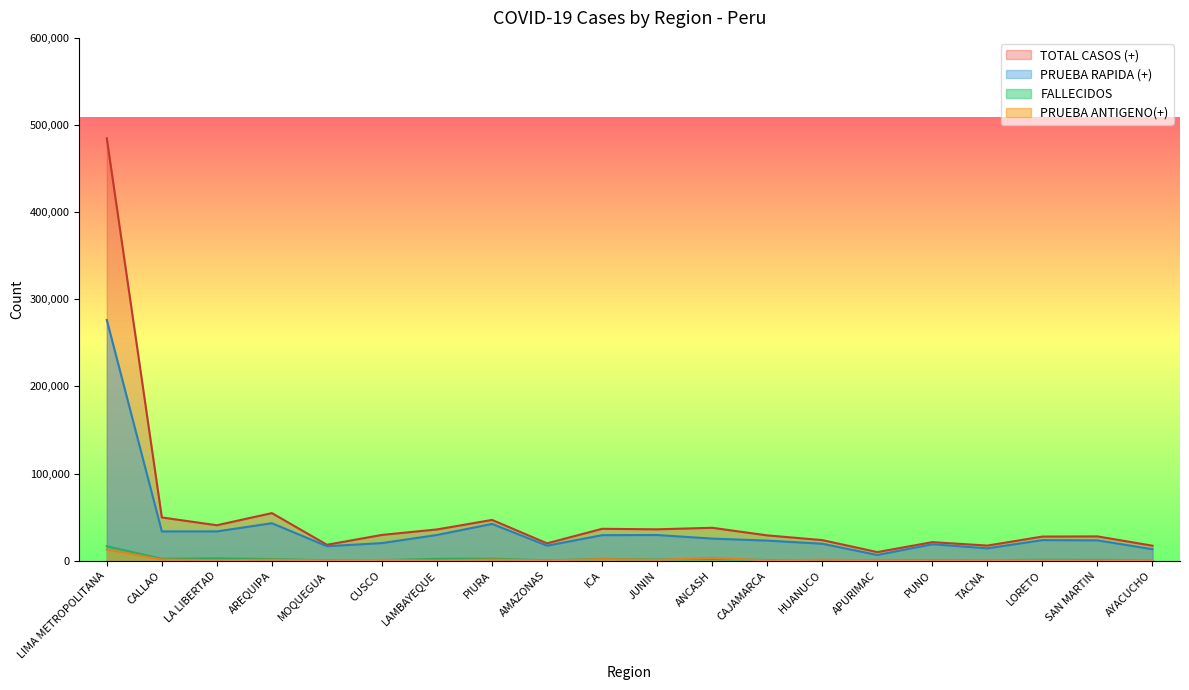

In TOTAL CASOS (+), how many points are lower than both neighbors (excluding endpoints)?

6